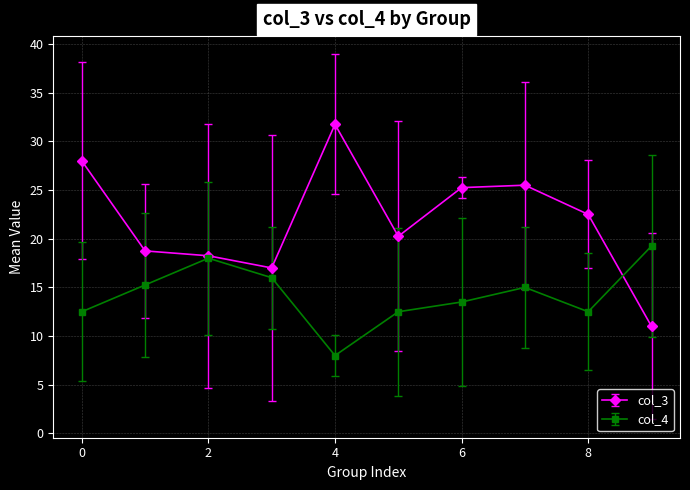

Count the number of data series in this chart.

2